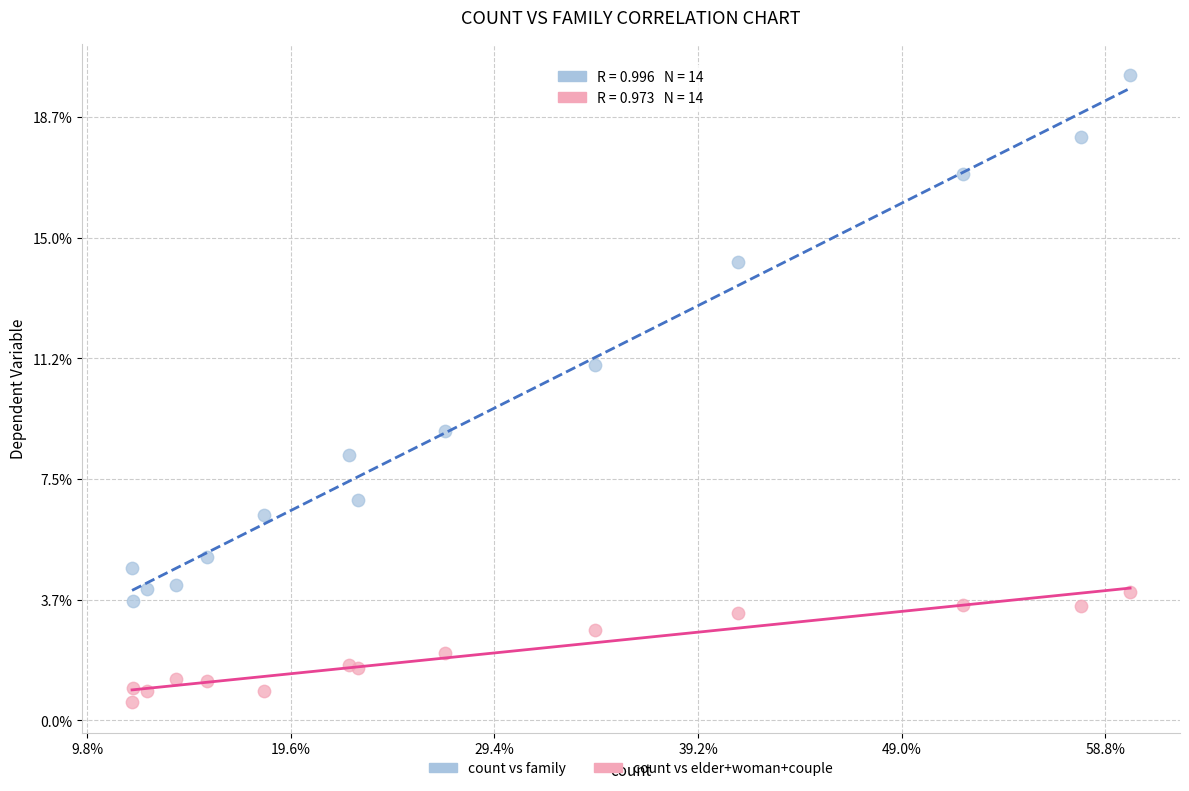

What are all the series names shown in the legend?

count vs family, count vs elder+woman+couple